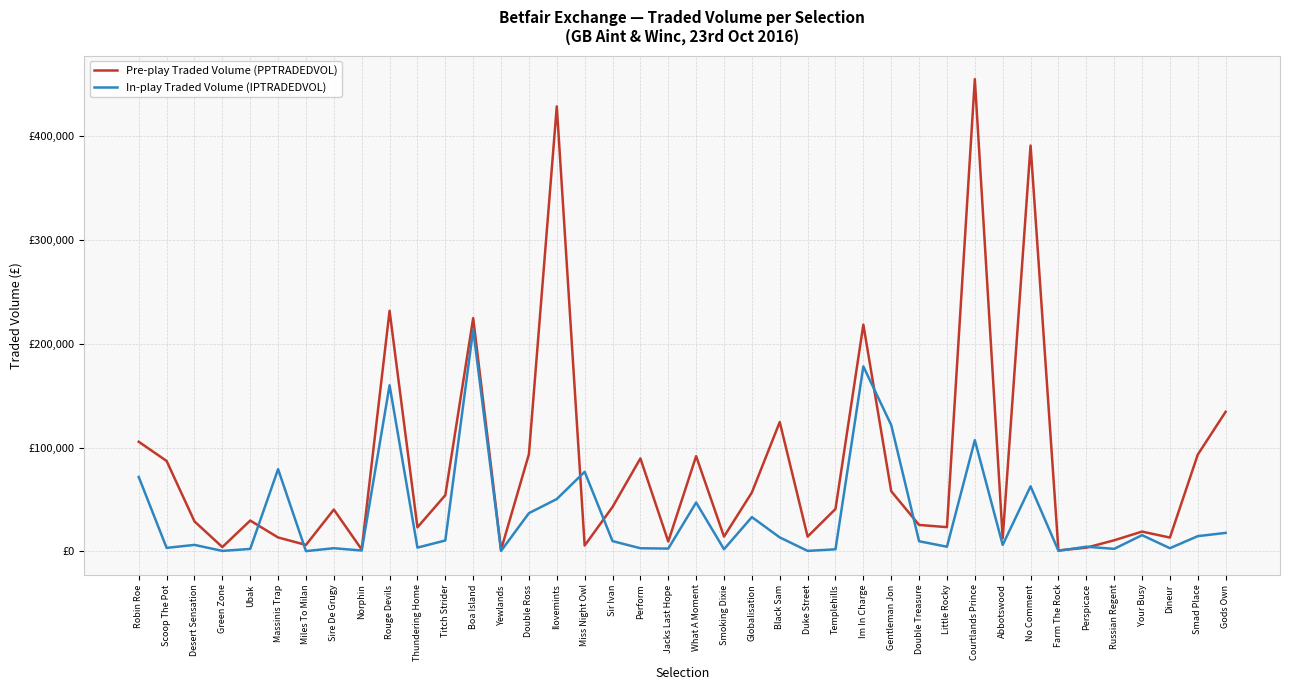

What is the smallest value displayed?

286.9